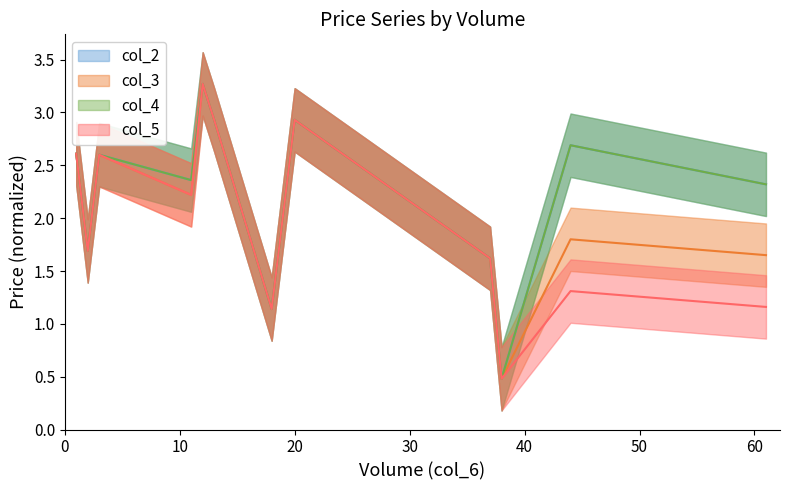

Which label corresponds to the largest value in the chart?

12